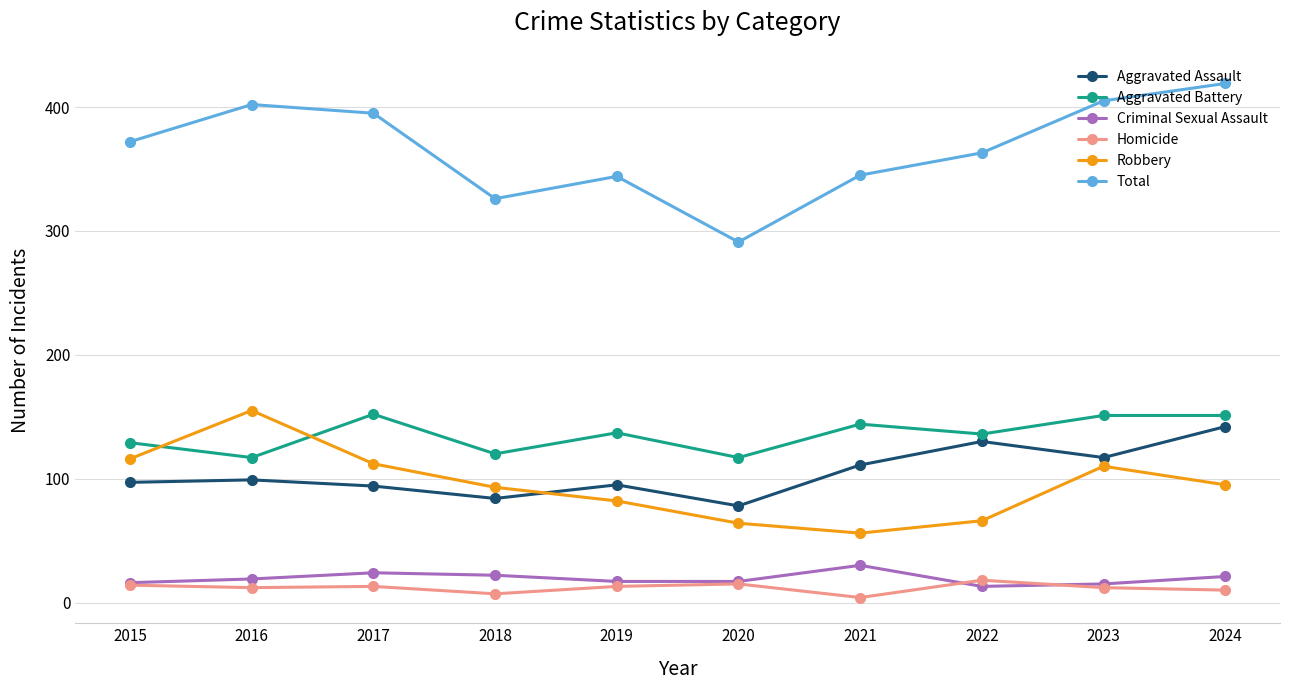

How many interior local valleys does the Total series have?

2